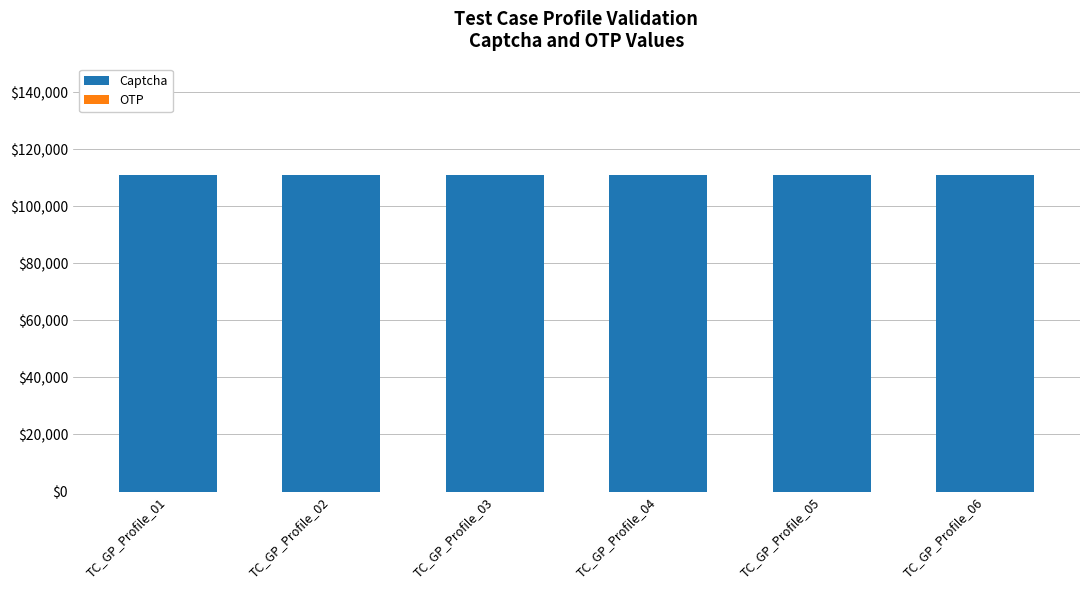

List the series in order of their peak value, highest first.

Captcha, OTP